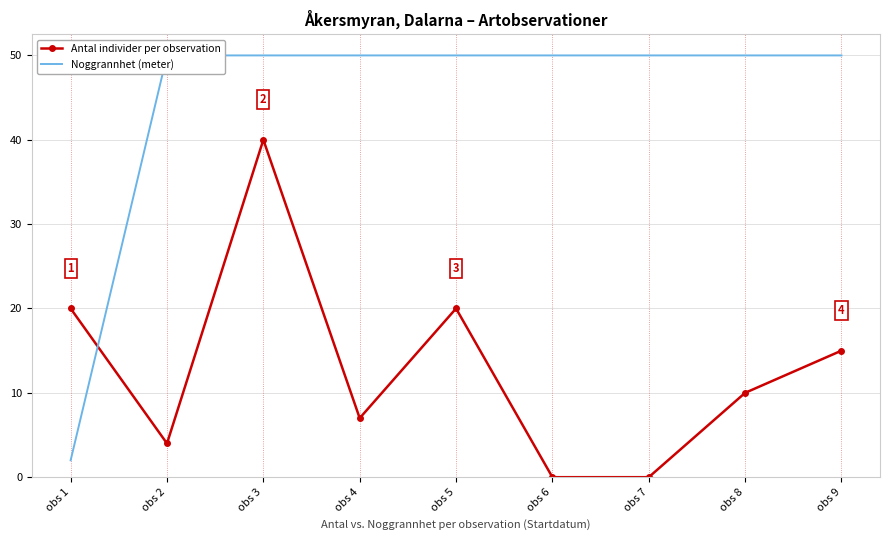

What are all the series names shown in the legend?

Antal individer per observation, Noggrannhet (meter)